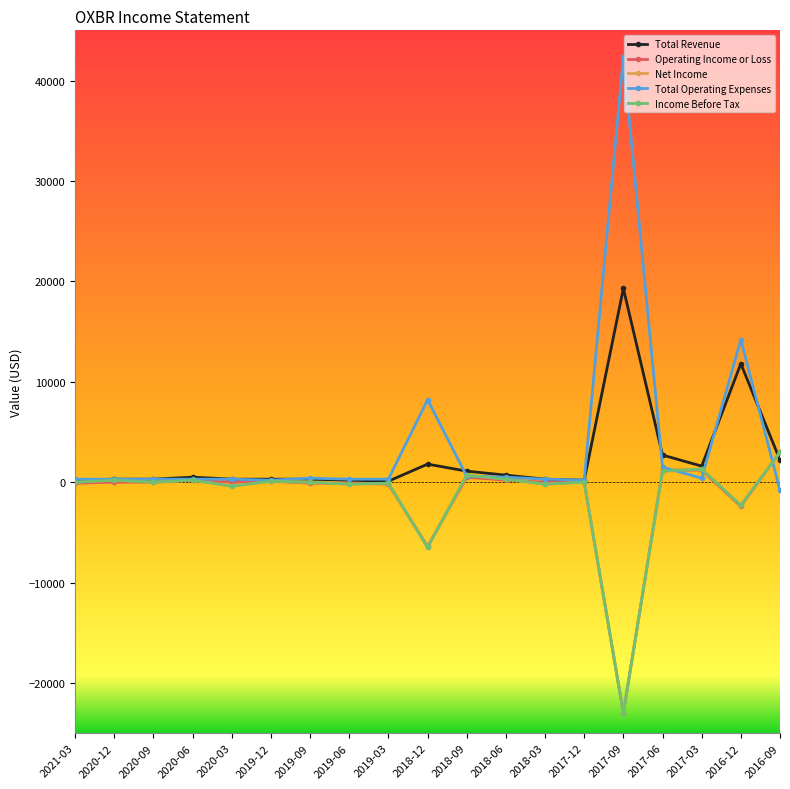

Is this an area chart (filled region under the line)?

No